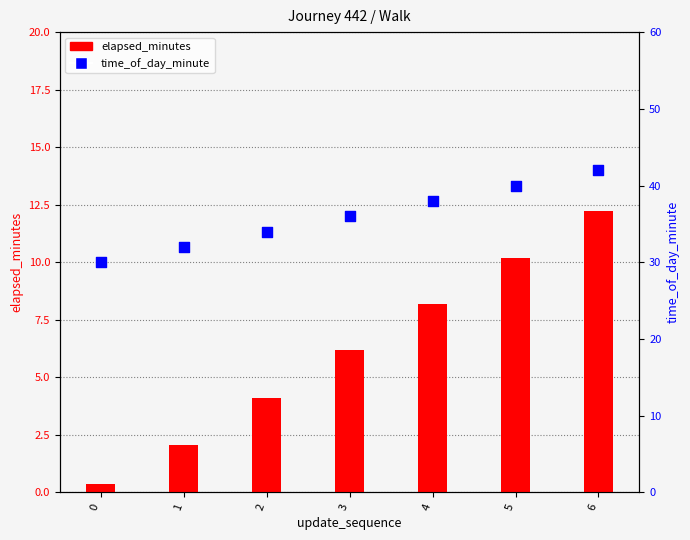

Which series has the largest total across all categories?

time_of_day_minute